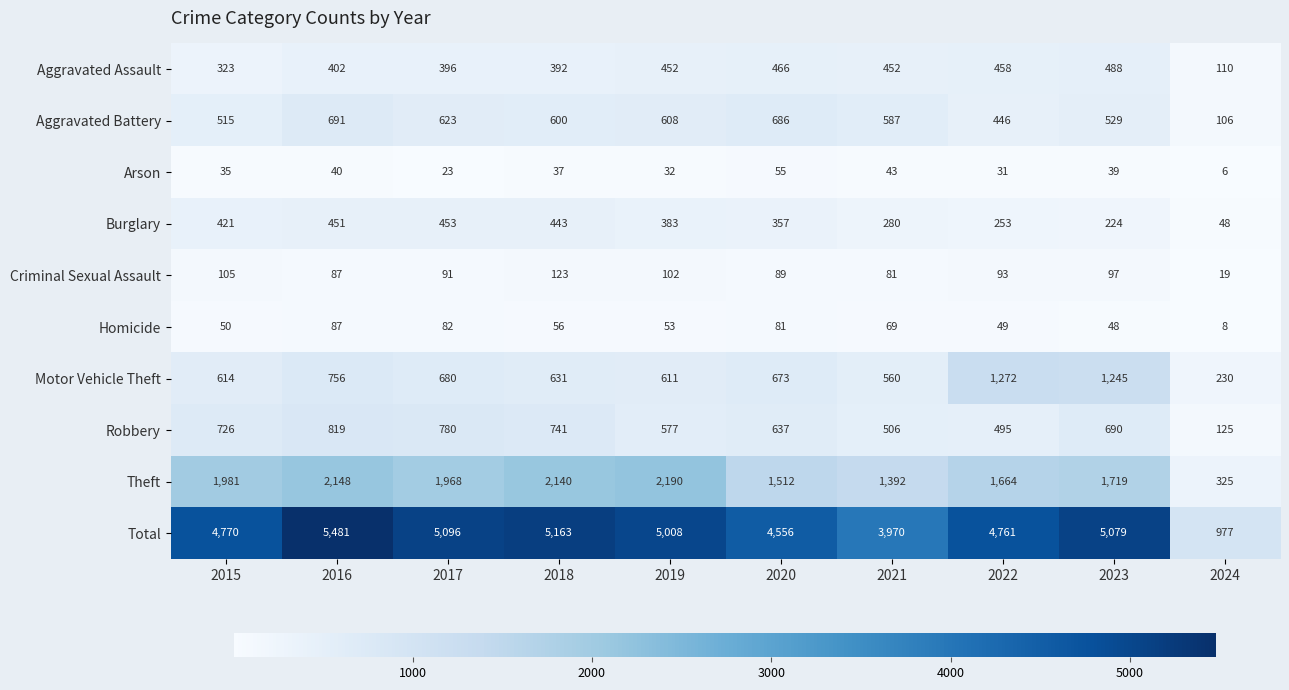

The Motor Vehicle Theft series shows 611 at 2019. True or false?

True